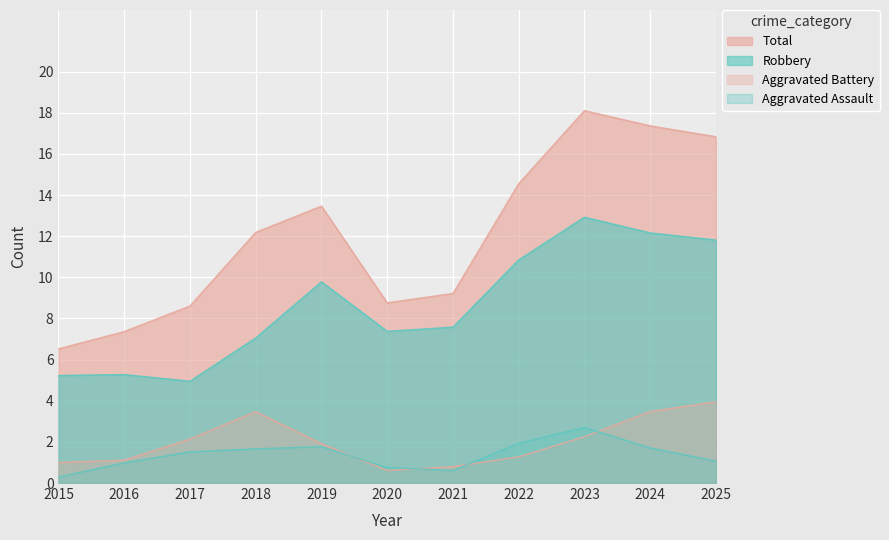

At which category does the chart reach its peak across all series?

2023